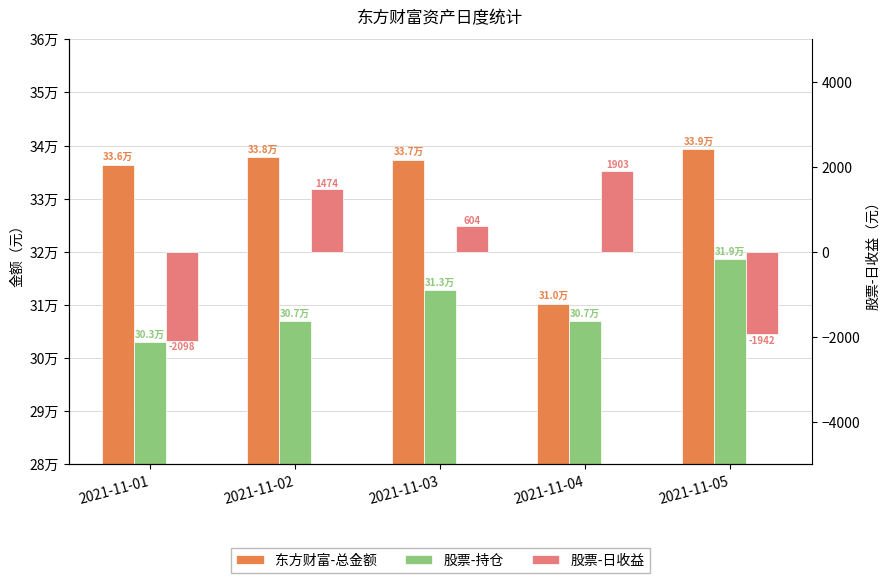

Where is 股票-日收益 nearest to the value -97?

2021-11-03